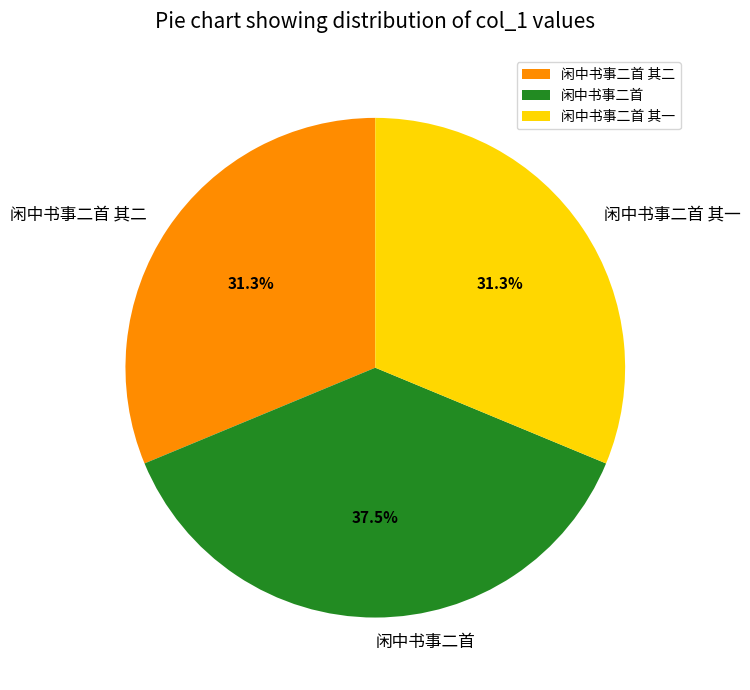

What percentage is the 闲中书事二首 其一 slice, to the nearest percent?

31%